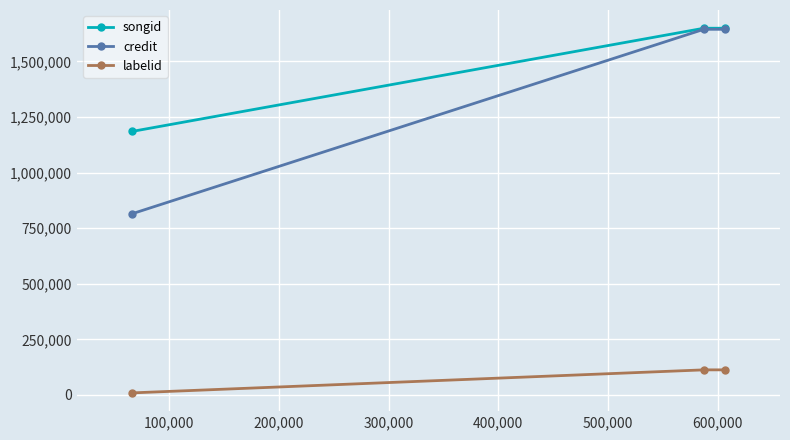

Which series has the largest total across all categories?

songid